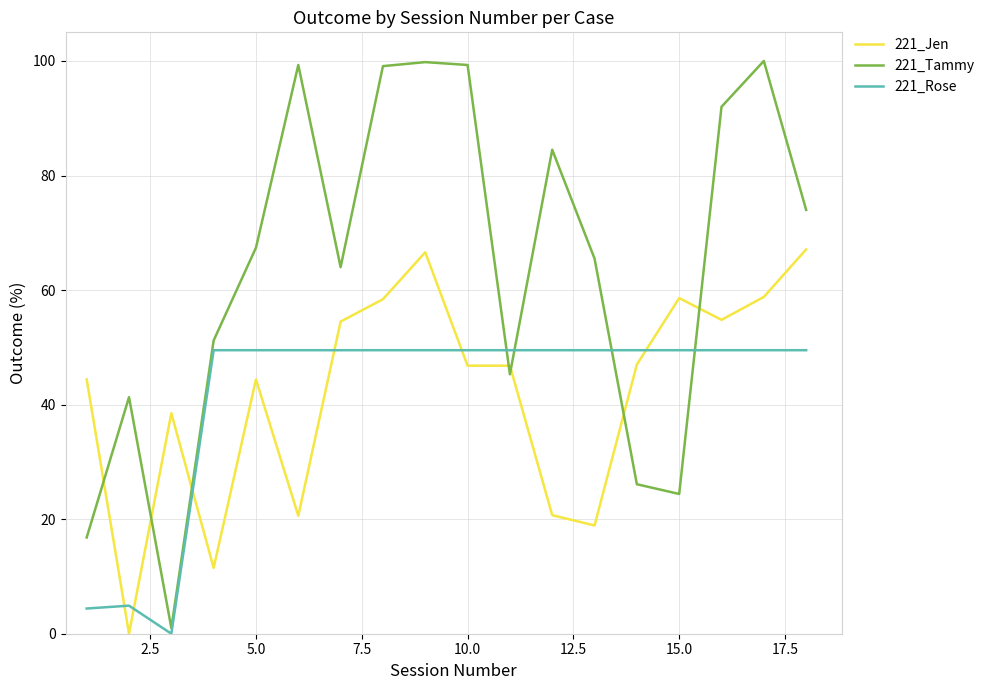

Which series has the largest total across all categories?

221_Tammy